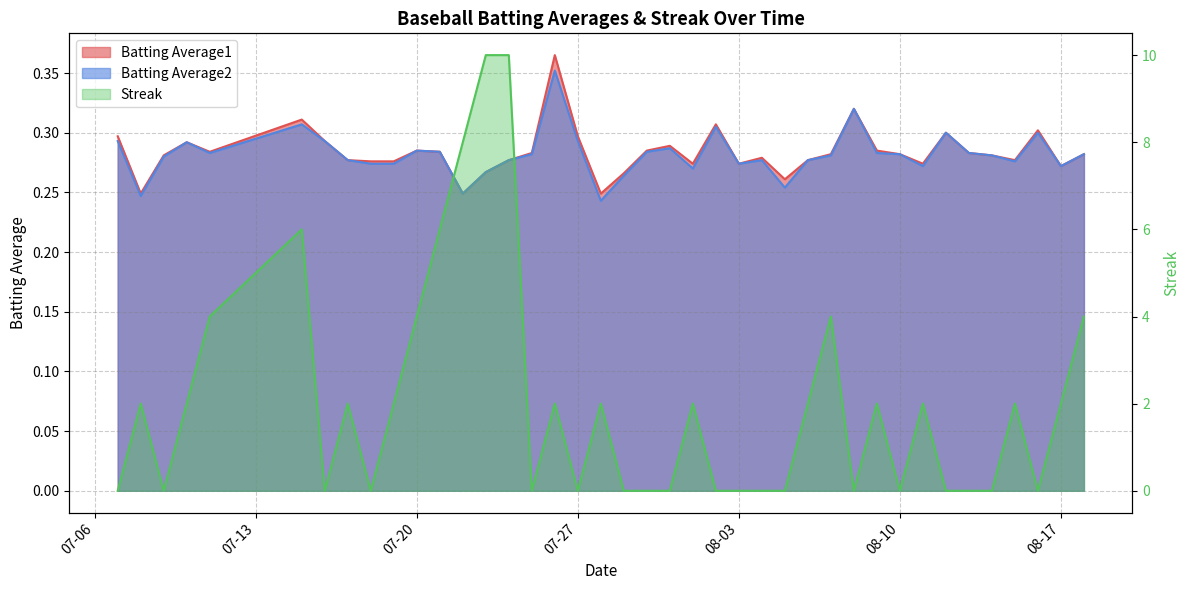

At how many categories does at least one series exceed 9?

2